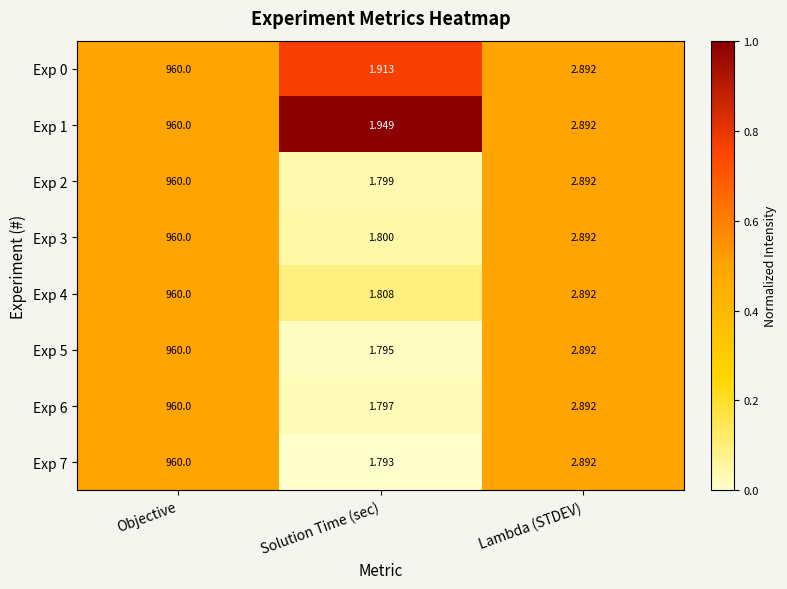

How many data points does each series have?

3